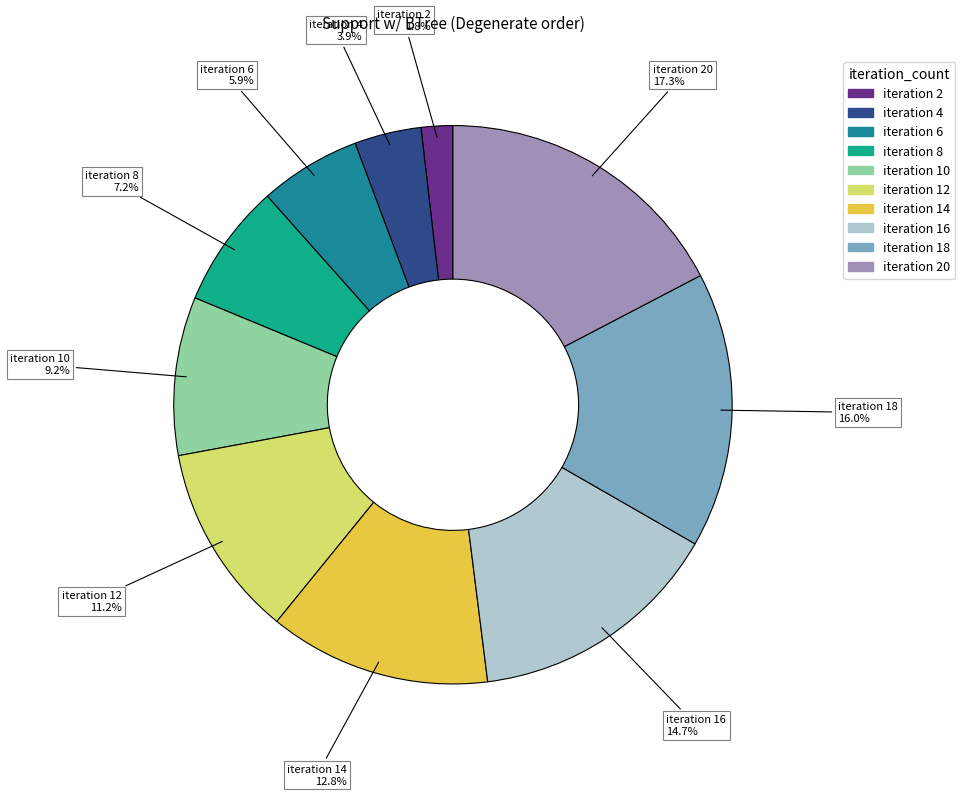

Is there any slice that represents more than half of the pie?

No